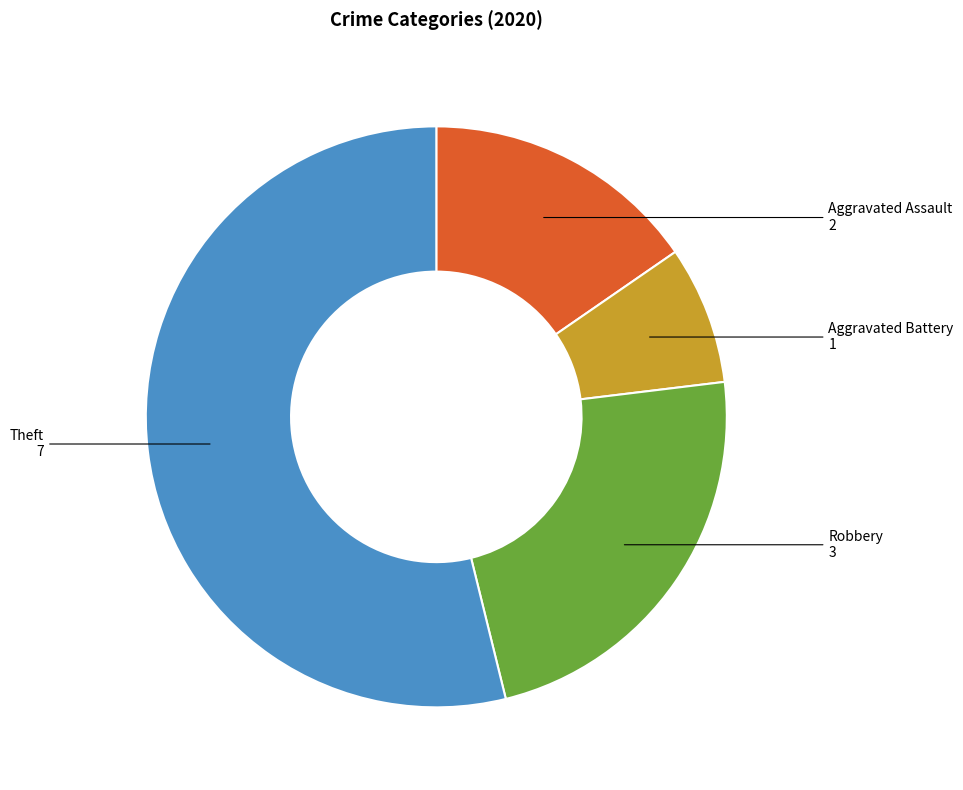

How many segments does this pie chart have?

4